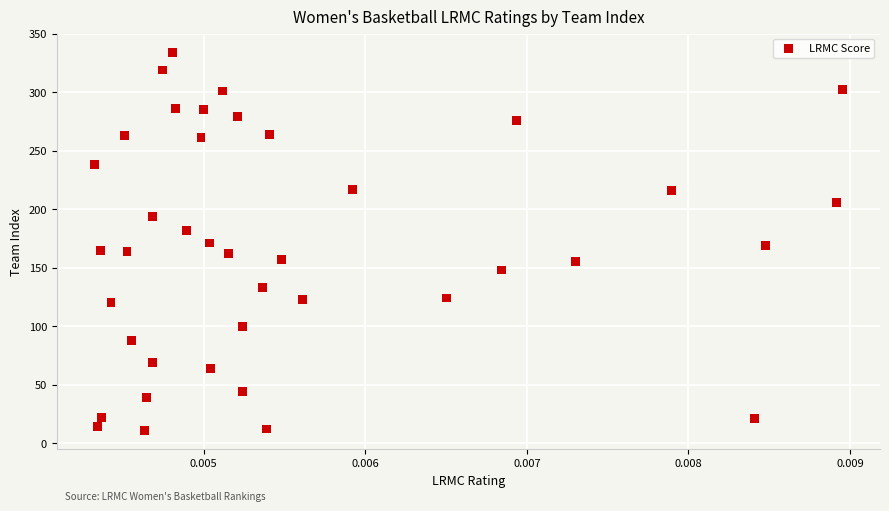

What is the range of Y values (max minus min)?

323